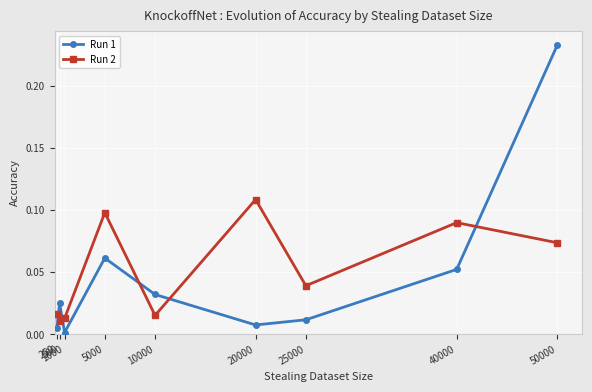

At which category is the sum across all series the highest?

50000